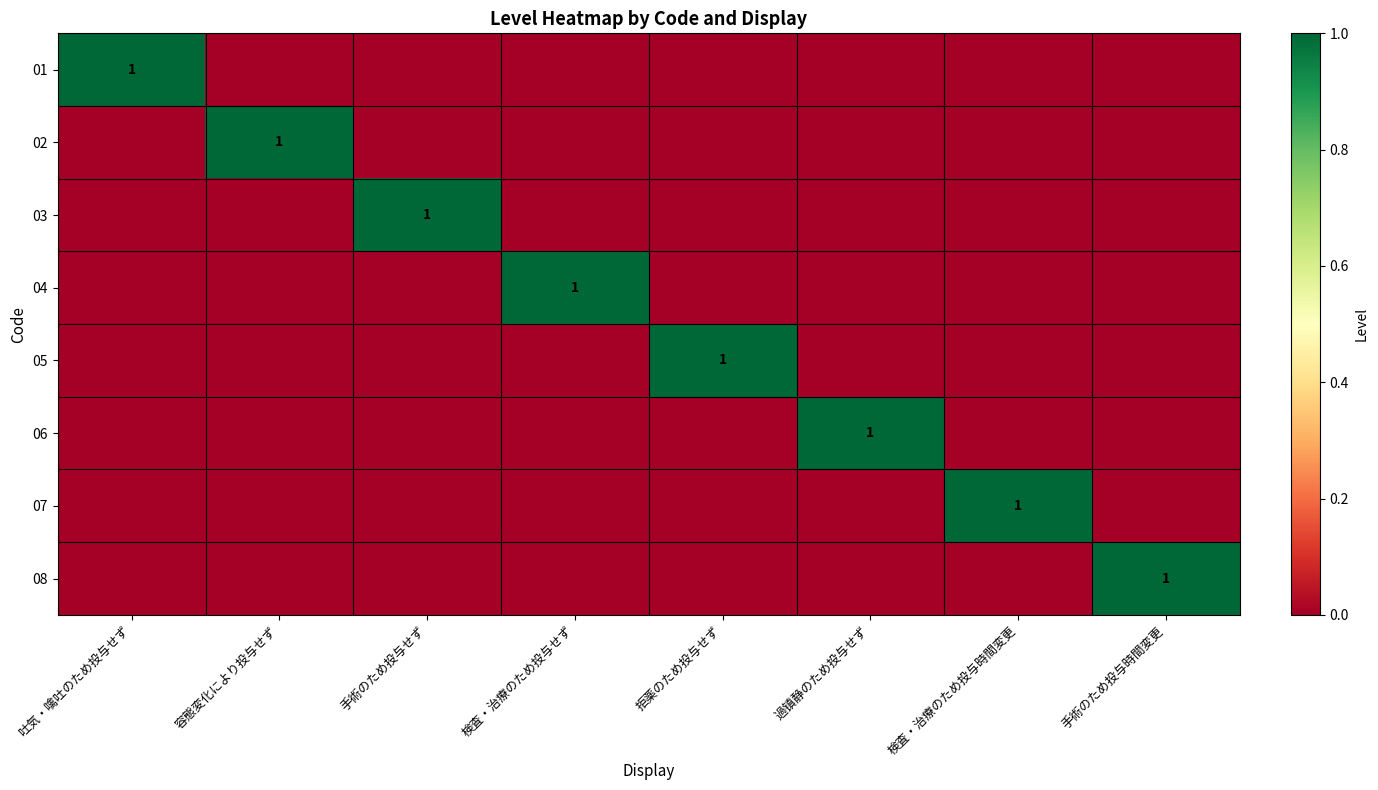

At how many categories does at least one series exceed 0?

8